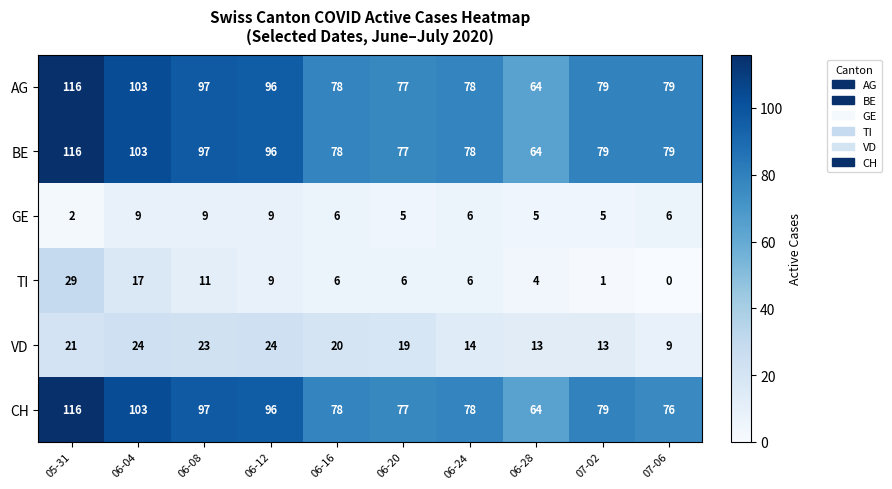

The value of BE at 06-08 is 97. True or false?

True